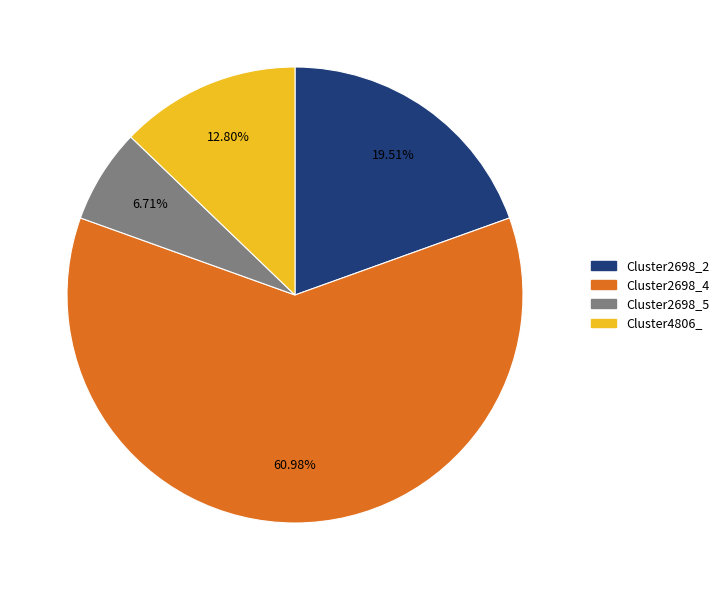

To the nearest percent, what percentage of the pie is Cluster2698_5?

7%